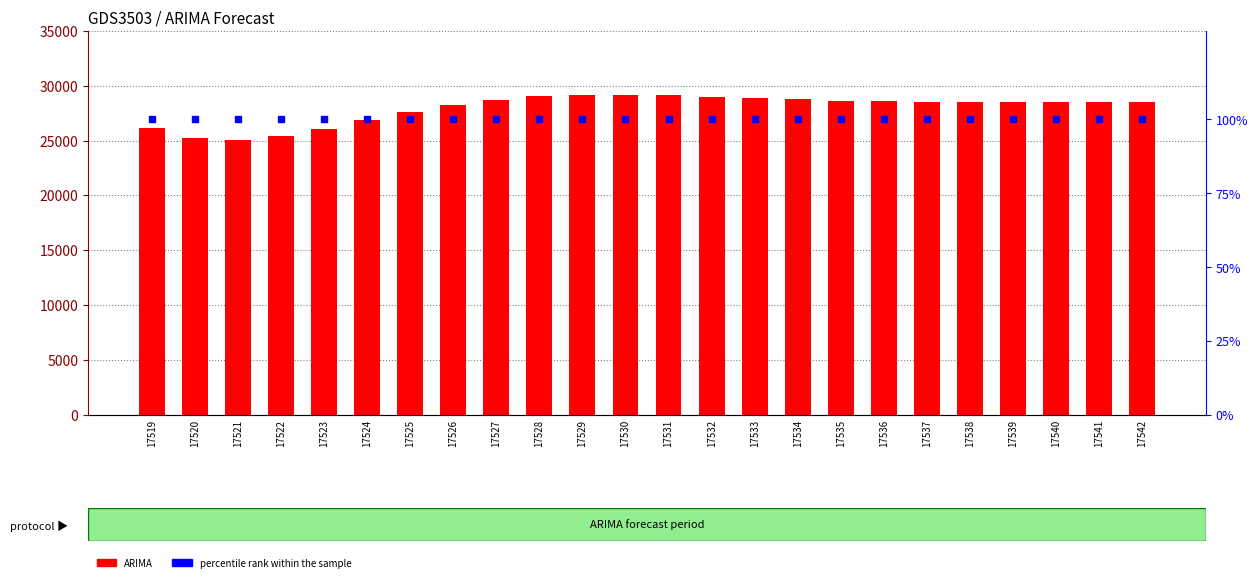

Is it true that percentile rank within the sample equals 62.3 at 17531?

False